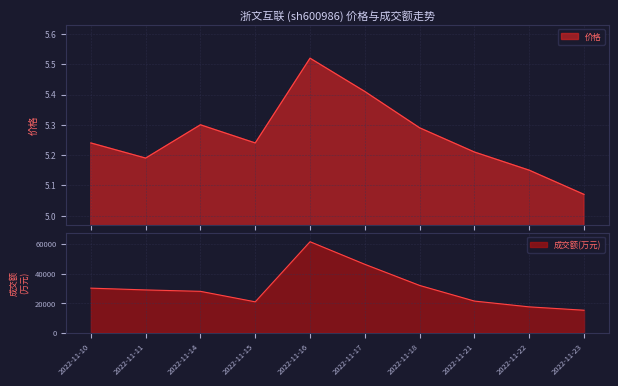

True or false: 价格 and 成交额(万元) cross at least once.

False